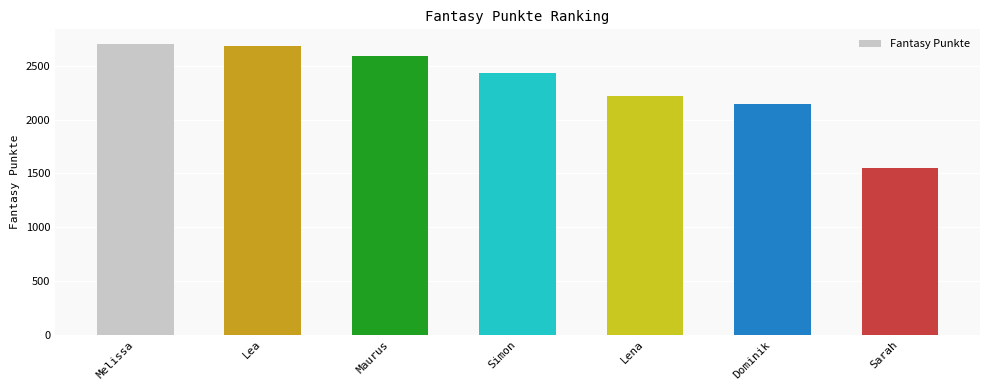

What value does the data have at Melissa?

2704